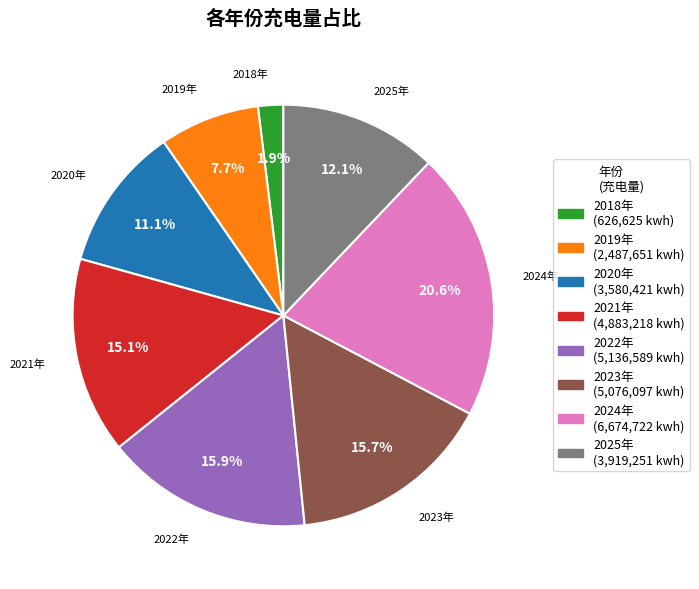

What portion of the pie excludes 2024年?

79.4%